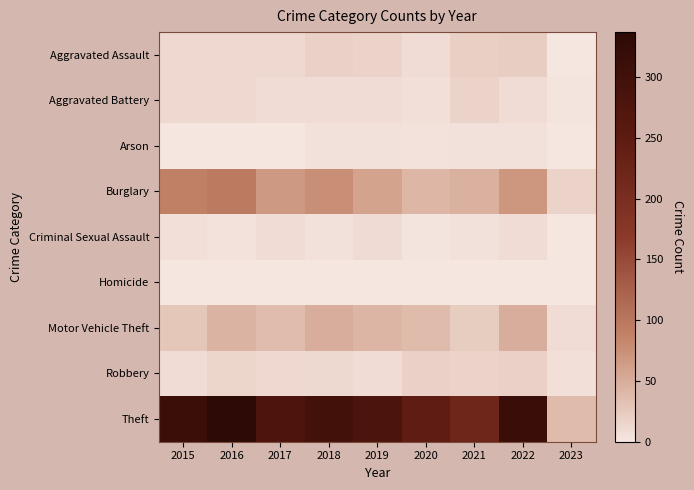

Between 2016 and 2017, which is larger?

2016